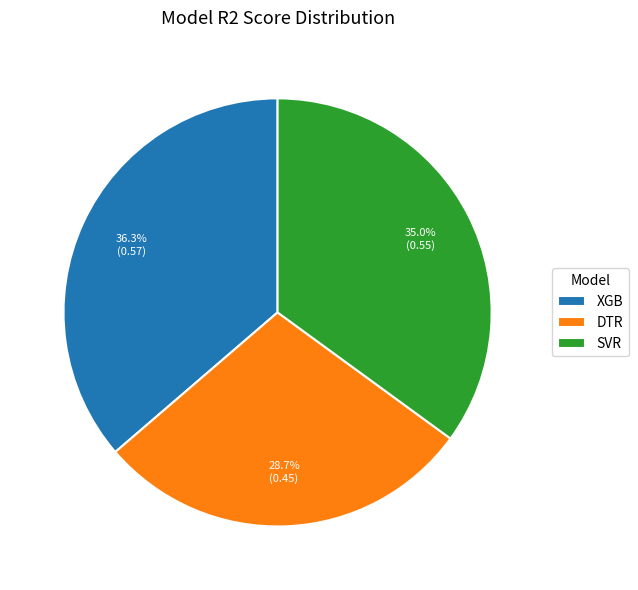

How many slices are in this pie chart?

3